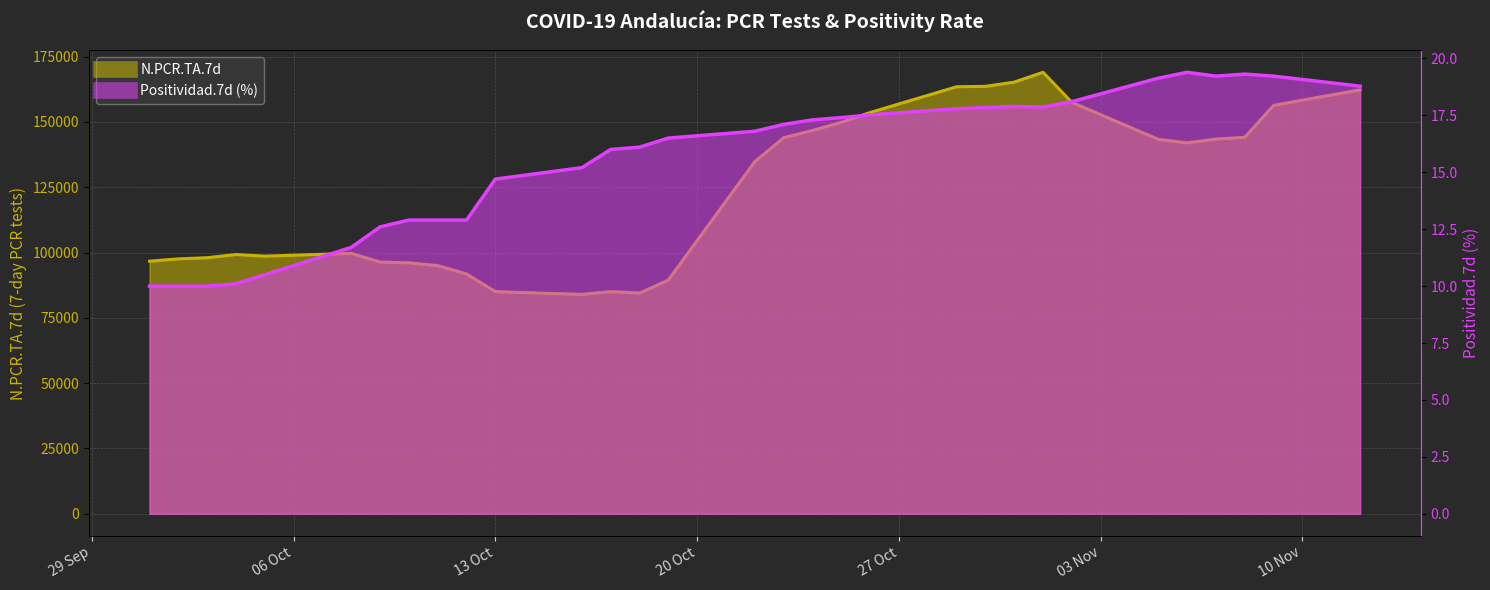

Which category has the lowest value in the N.PCR.TA.7d series?

2020-10-16